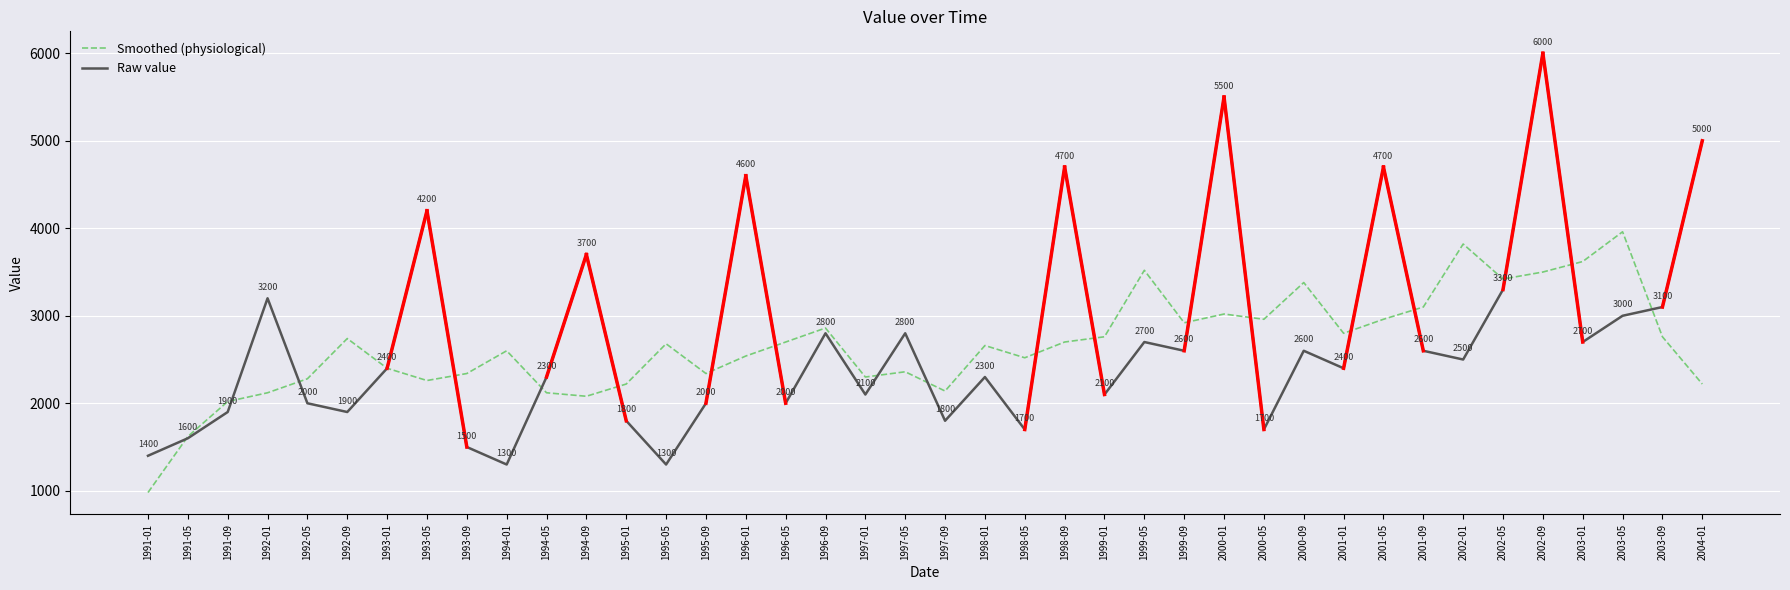

Is it true that Raw value equals 2600 at 2000-09?

True